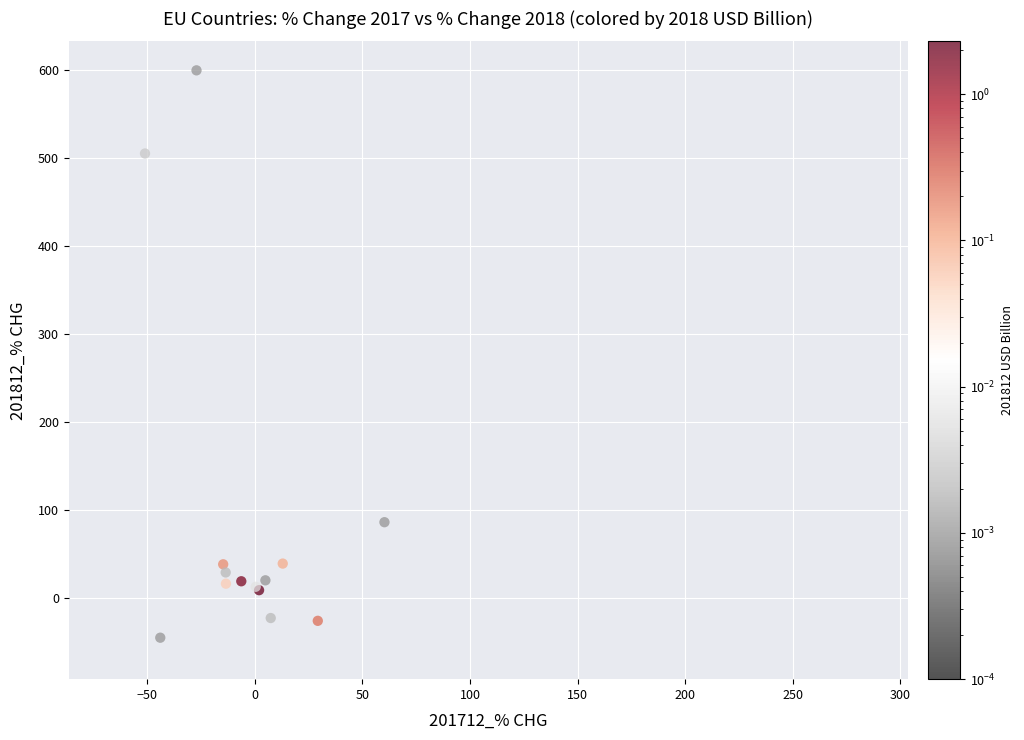

What Y value in the scatter plot is closest to 270?

161.5